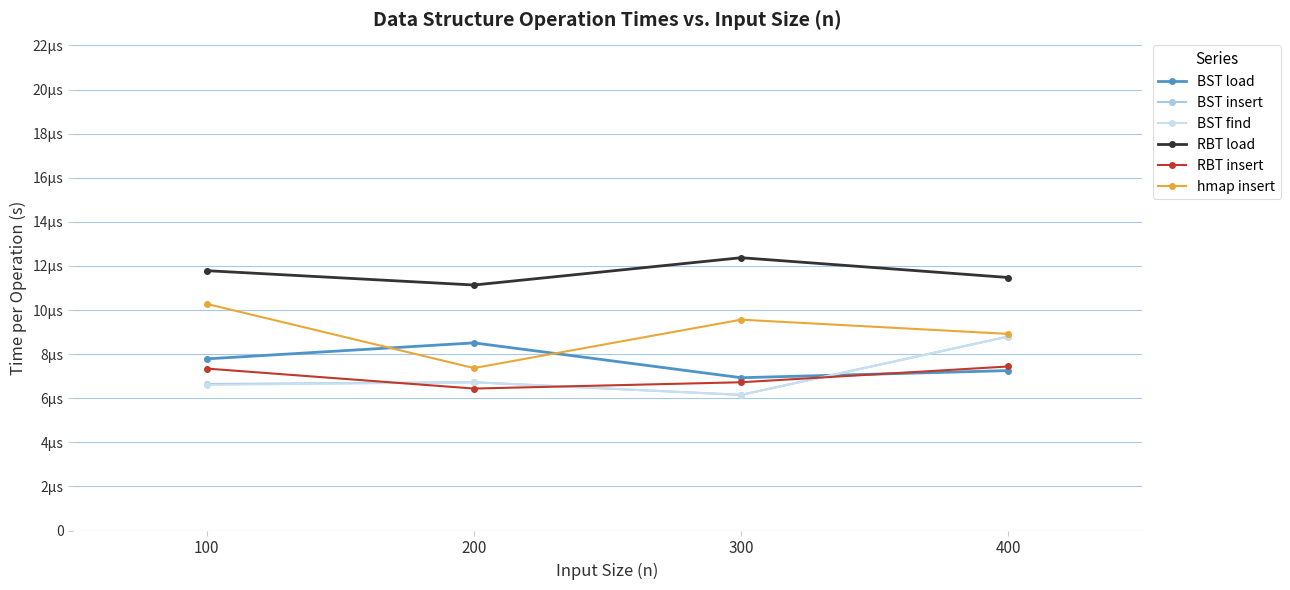

At which category does the chart reach its peak across all series?

300